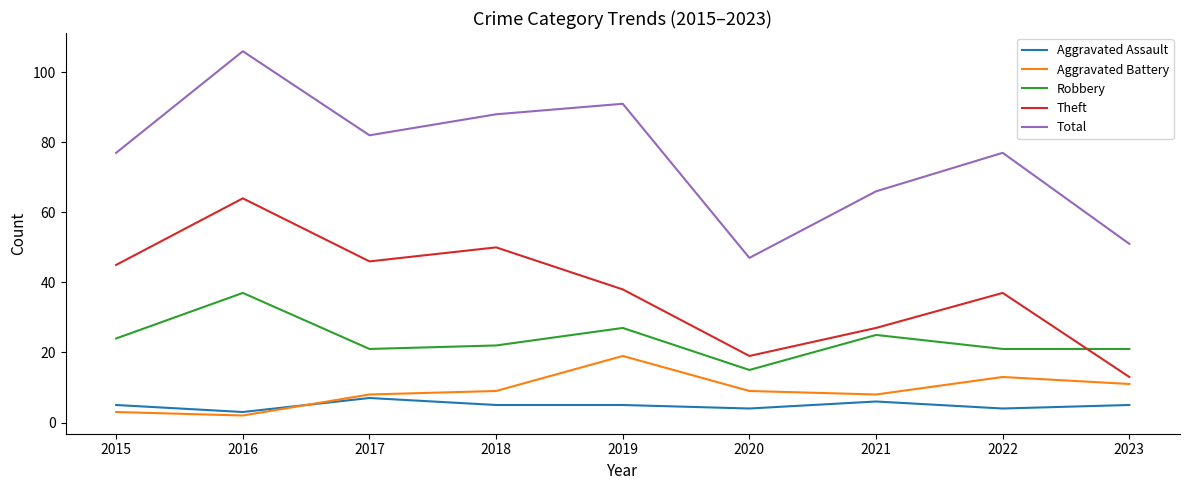

Count the number of categories in the chart.

9